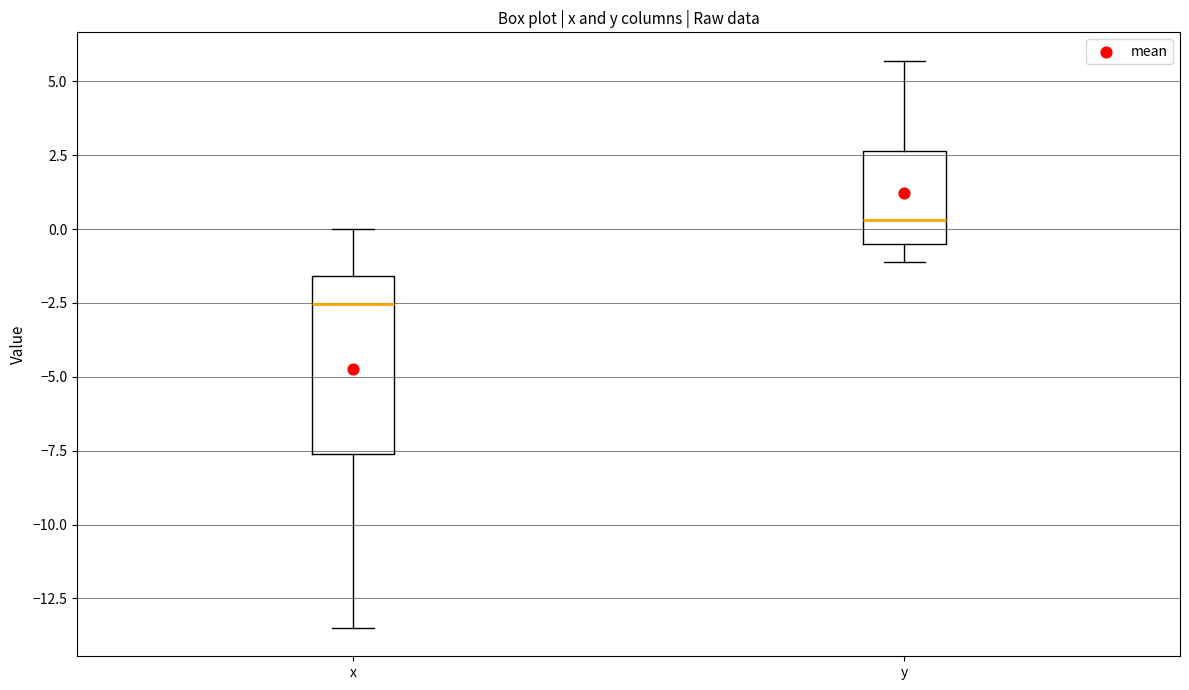

Comparing the boxes themselves (not the whiskers), which one is the tallest?

x